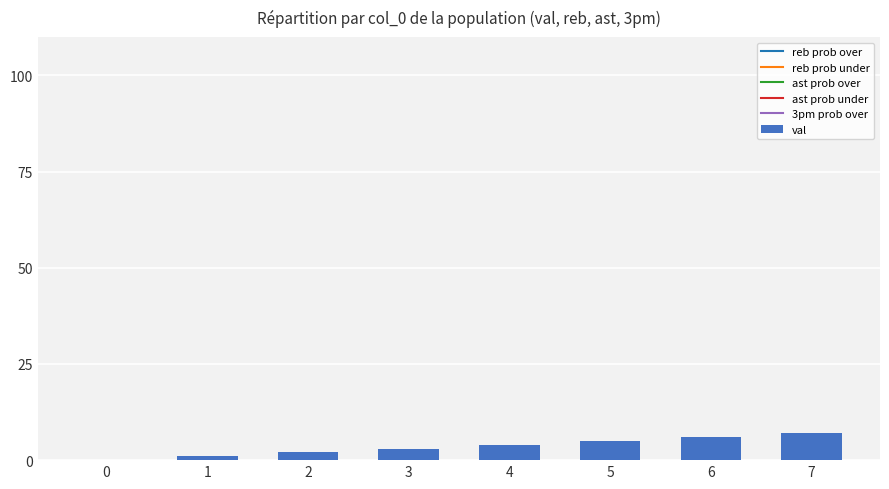

What is the sum of all values?

28